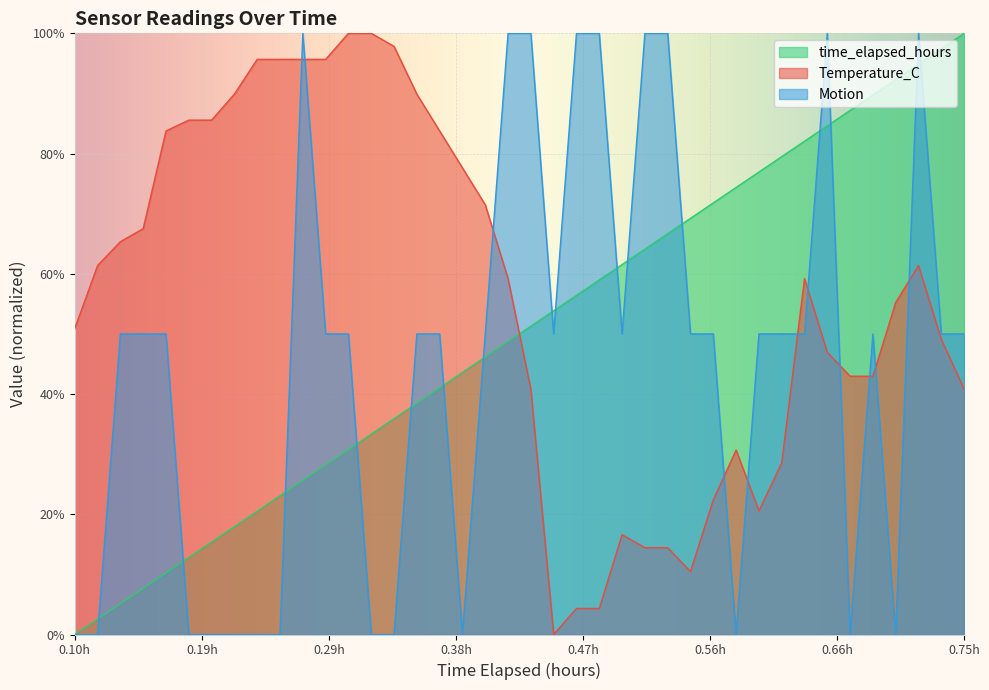

At which label does time_elapsed_hours reach its minimum?

0.10h